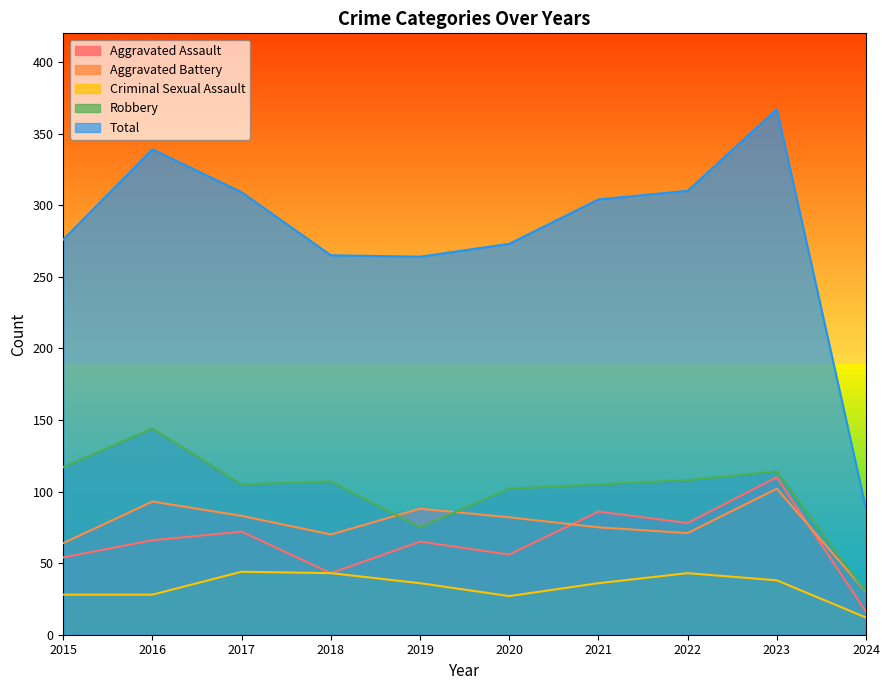

What is the average value of the Robbery series?

101